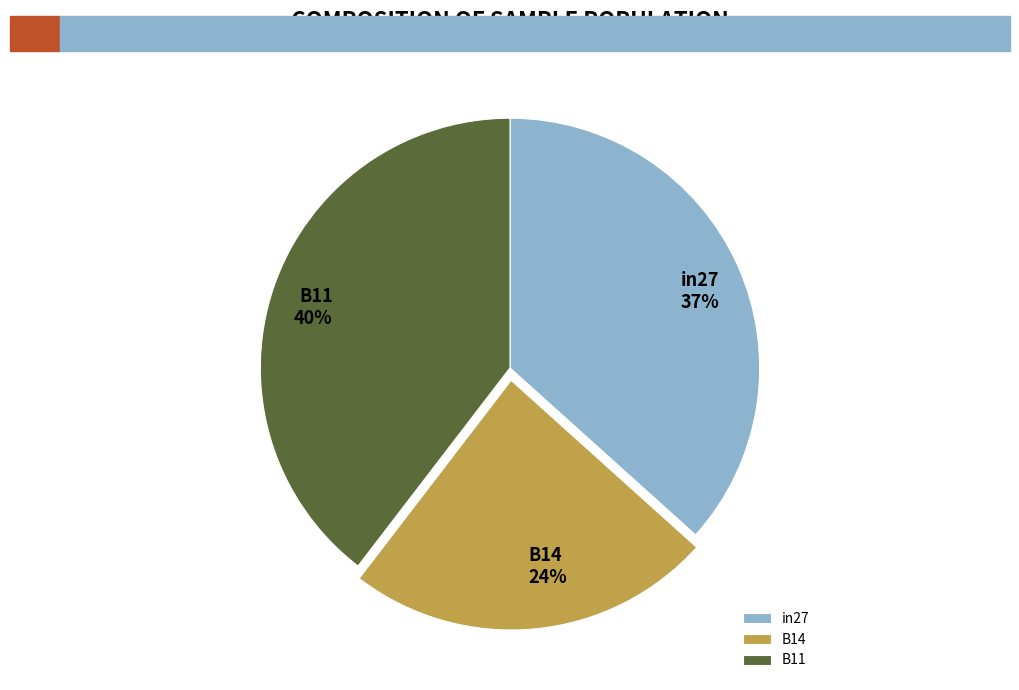

To the nearest percent, what percentage of the pie is B14?

24%